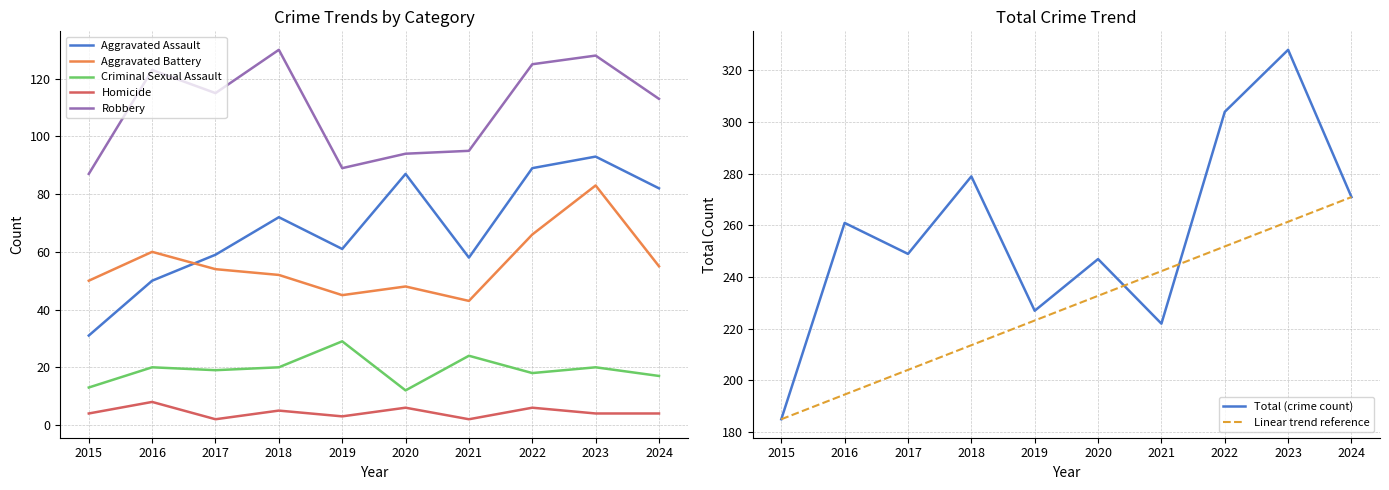

What is the lowest value of the Total series?

185